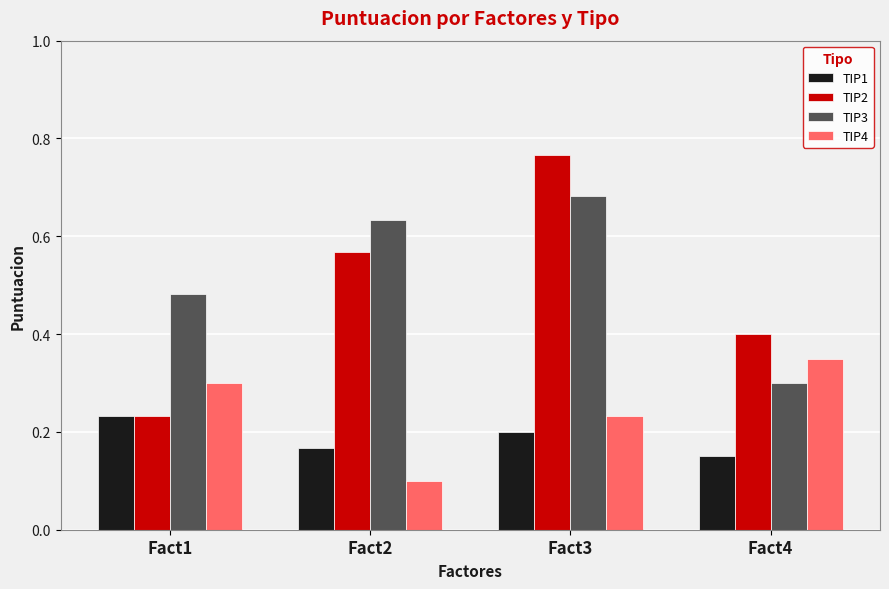

The value of TIP4 at Fact1 is 0.2. True or false?

False